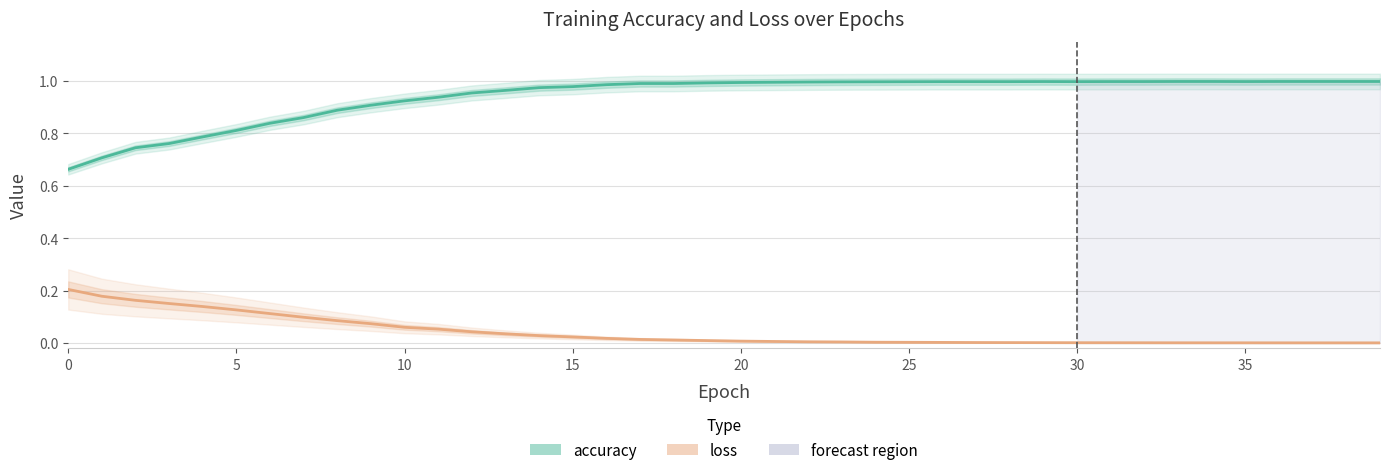

Between 26 and 37, which is larger?

37